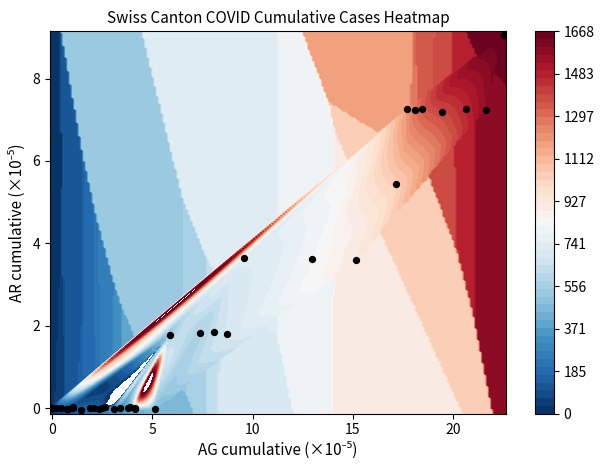

How many data points are less than 0?

13